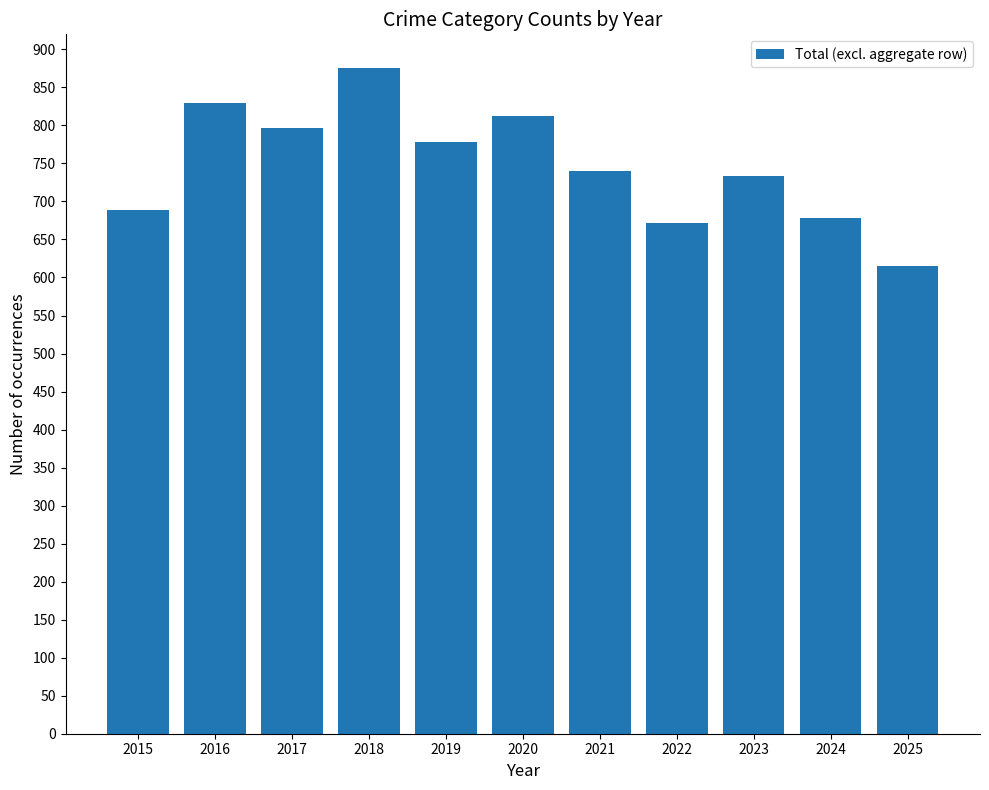

Does the chart contain stacked bars?

No